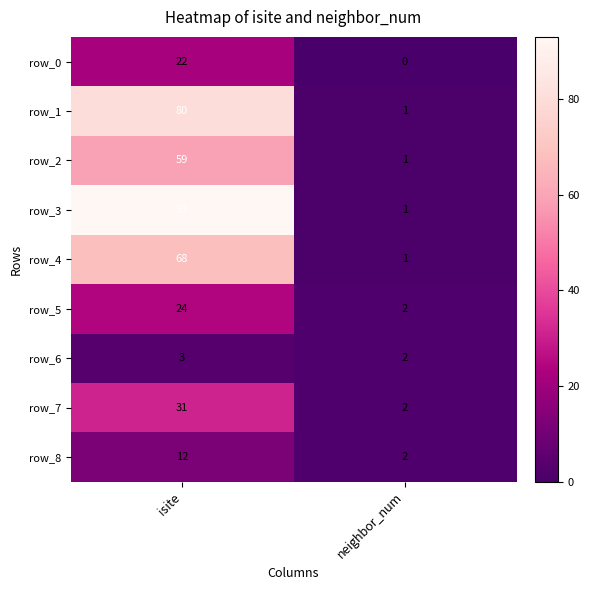

Reading left to right, transcribe all the data shown in this chart.

row_0: 22	0
row_1: 80	1
row_2: 59	1
row_3: 93	1
row_4: 68	1
row_5: 24	2
row_6: 3	2
row_7: 31	2
row_8: 12	2